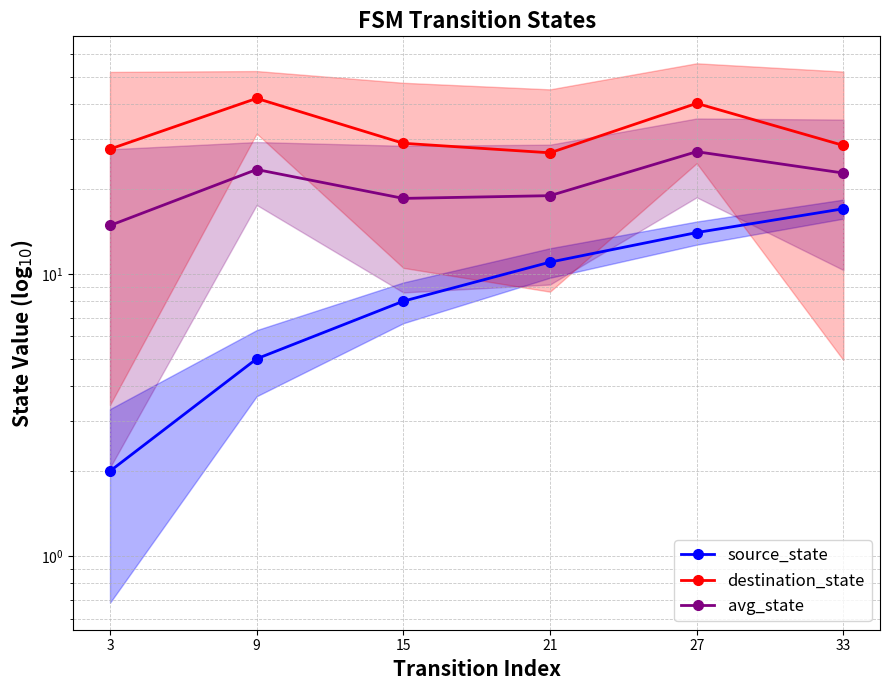

Count the number of data series in this chart.

3